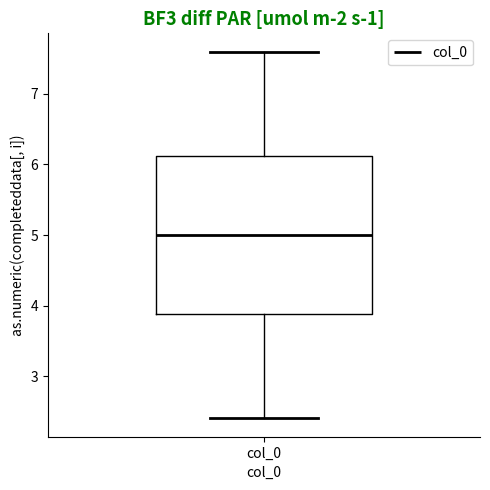

Read this box plot against the y-axis: the position of the median line, the range covered by the box, and the ends of both whiskers. The values are not printed on the chart, so give them approximately, as read against the axis.

median 5.0, box 3.9 to 6.1, whiskers 2.4 to 7.6